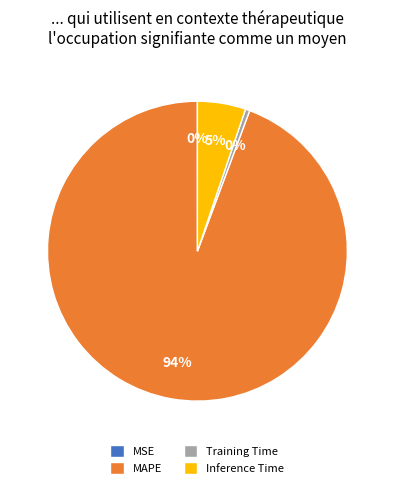

To the nearest percent, what is the average slice percentage?

25%